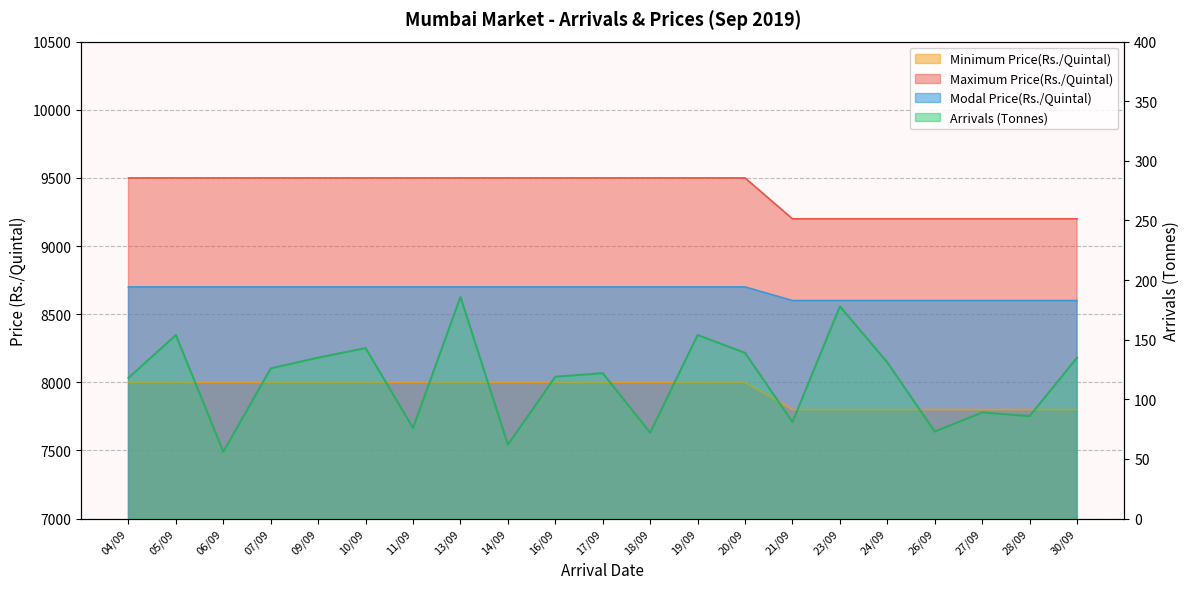

At how many categories does at least one series exceed 8863?

21